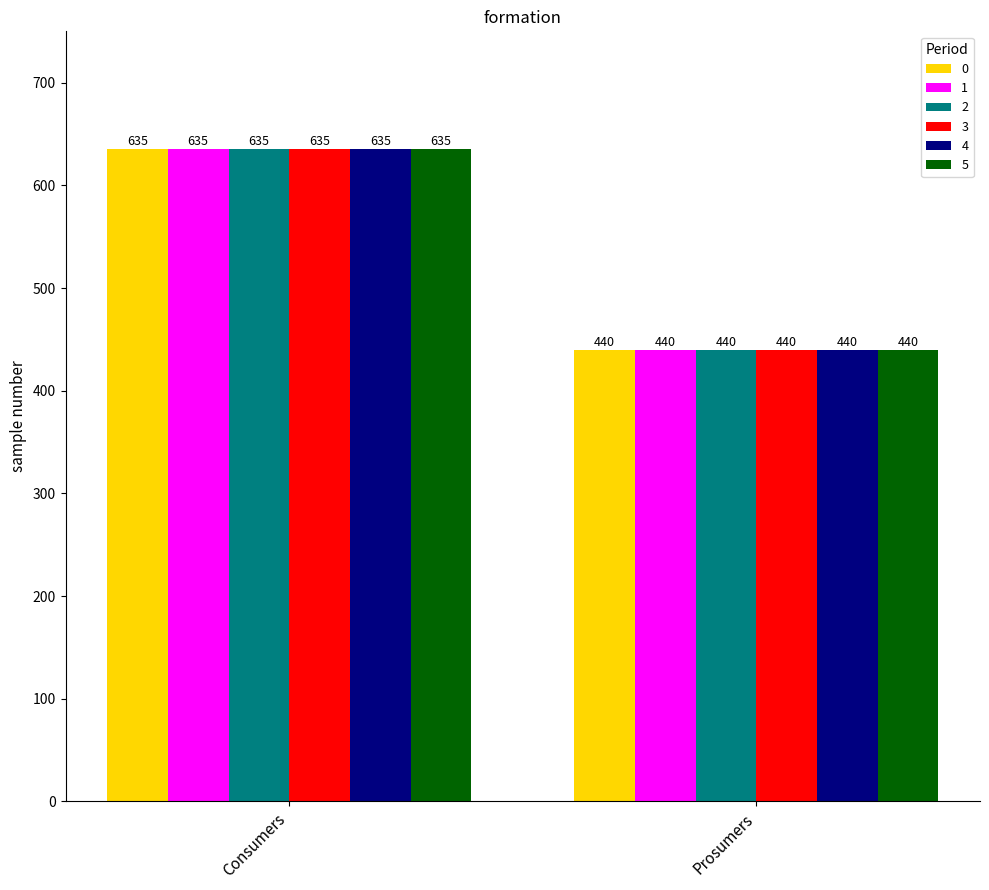

What position from the right is Consumers?

2